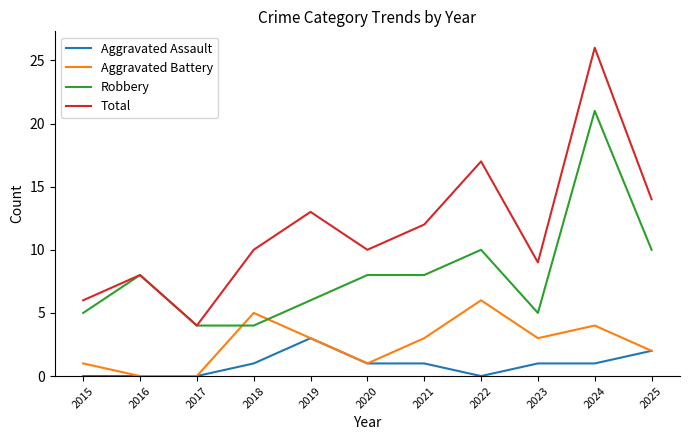

Does the chart have visible grid lines?

No